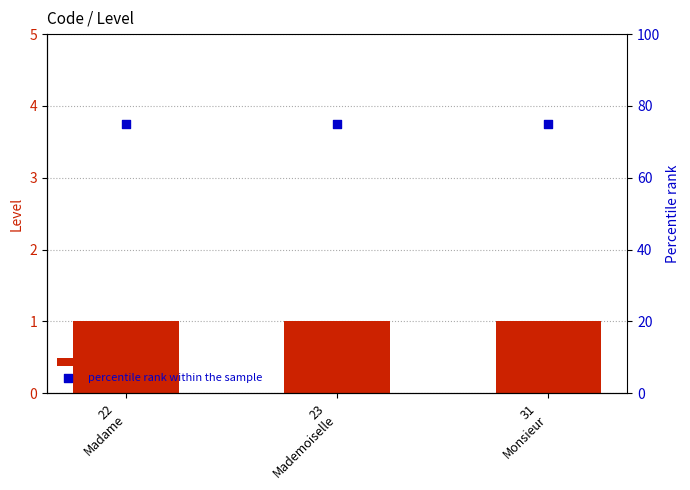

What are all the series names shown in the legend?

Level, percentile rank within the sample